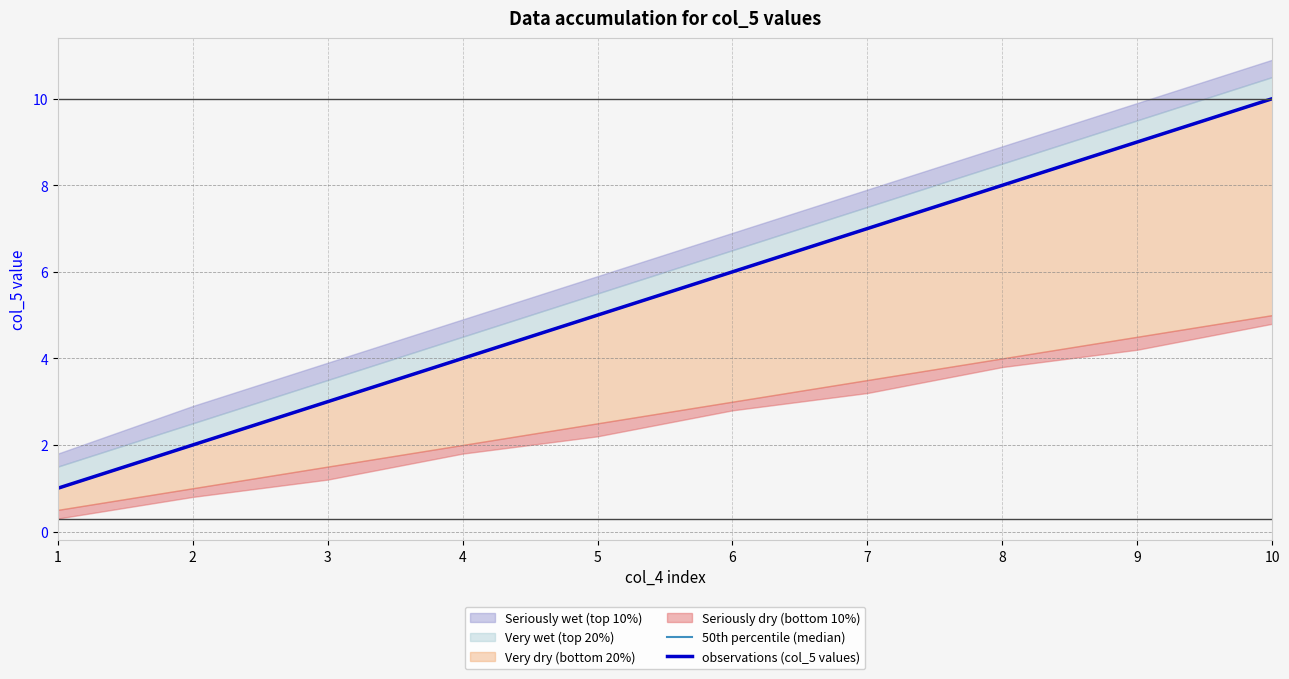

Reading right to left, what are all the values shown in this chart?

50th percentile (median): 10=10	9=9	8=8	7=7	6=6	5=5	4=4	3=3	2=2	1=1
observations (col_5 values): 10=10	9=9	8=8	7=7	6=6	5=5	4=4	3=3	2=2	1=1